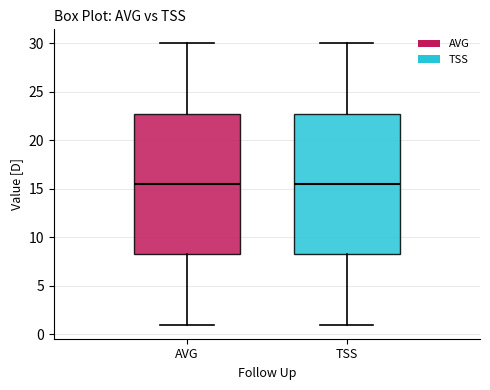

Reading left to right, transcribe this box plot: for each box, give where its median line is, the range the box spans, and where its two whiskers end, as read against the y-axis. The values are not printed on the chart, so give them approximately, as read against the axis.

AVG: median 15.5, box 8.5 to 23.0, whiskers 1.0 to 30.0
TSS: median 15.5, box 8.5 to 23.0, whiskers 1.0 to 30.0